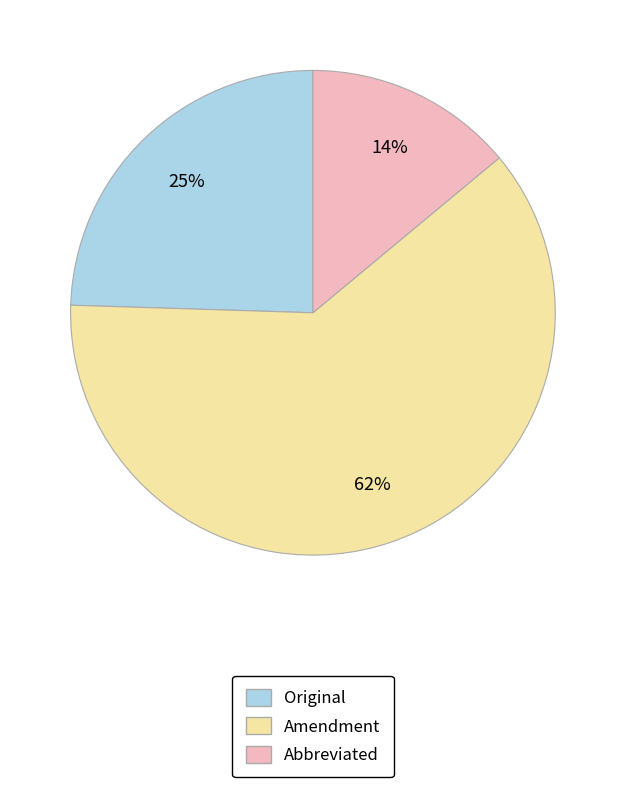

Which category accounts for the majority?

Amendment